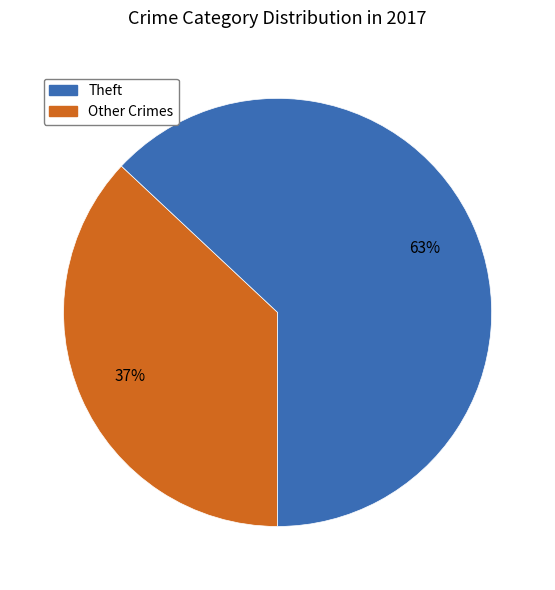

Is there any slice that represents more than half of the pie?

Yes